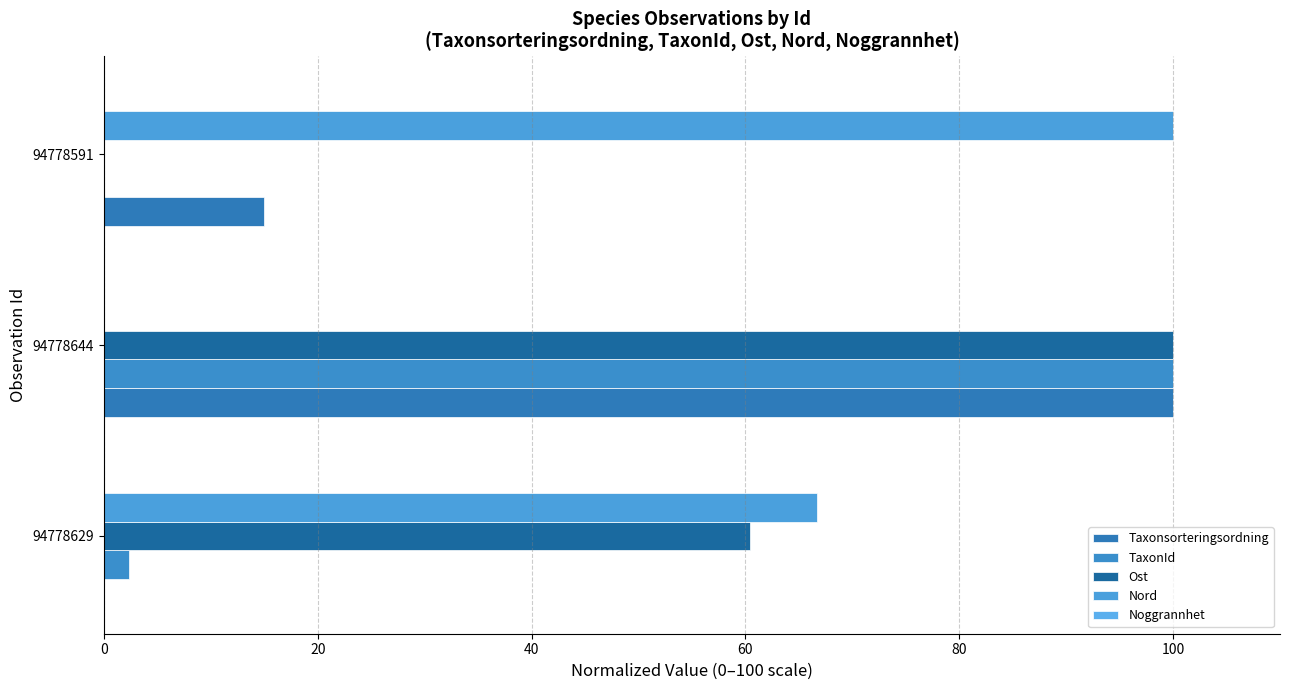

Reading left to right, transcribe all the data shown in this chart.

Taxonsorteringsordning: 0.0	100.0	15.0
TaxonId: 2.3	100.0	0.0
Ost: 60.5	100.0	0.0
Nord: 66.7	0.0	100.0
Noggrannhet: 0.1	0.1	0.1